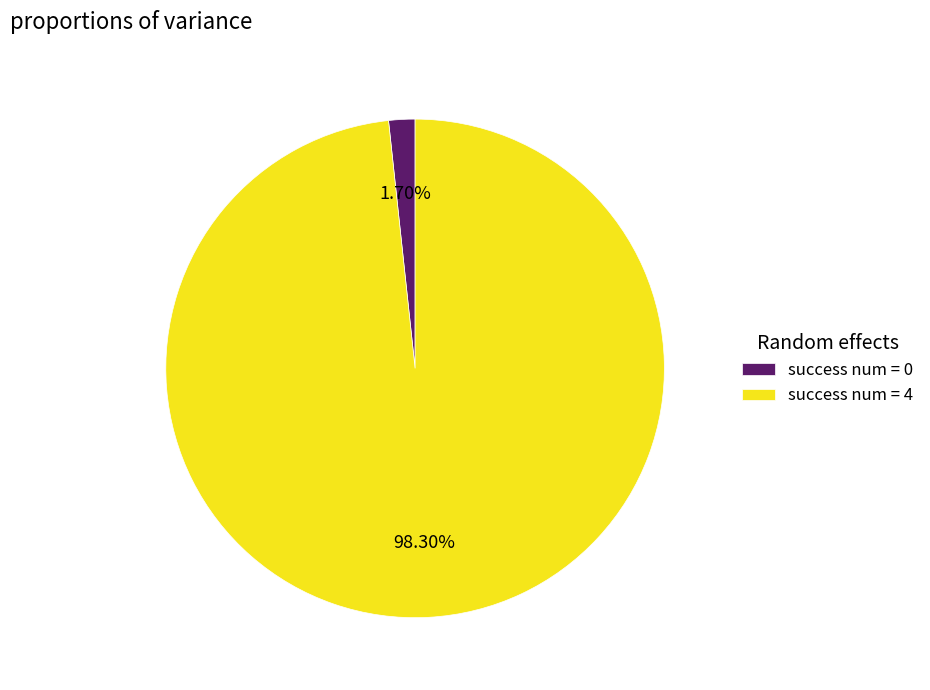

Combined, do success num = 0 and success num = 4 account for over 50%?

Yes